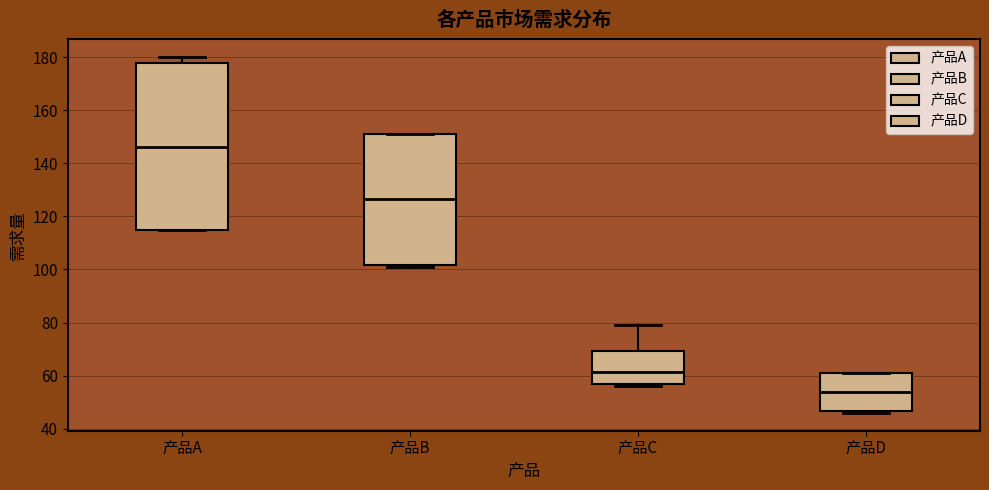

Reading left to right, transcribe this box plot: for each box, give where its median line is, the range the box spans, and where its two whiskers end, as read against the y-axis. The values are not printed on the chart, so give them approximately, as read against the axis.

产品A: median 146, box 116 to 178, whiskers 116 to 180
产品B: median 126, box 102 to 152, whiskers 102 (just below the box's lower edge) to 152
产品C: median 62, box 56 to 70, whiskers 56 (just below the box's lower edge) to 80
产品D: median 54, box 46 to 62, whiskers 46 (just below the box's lower edge) to 62